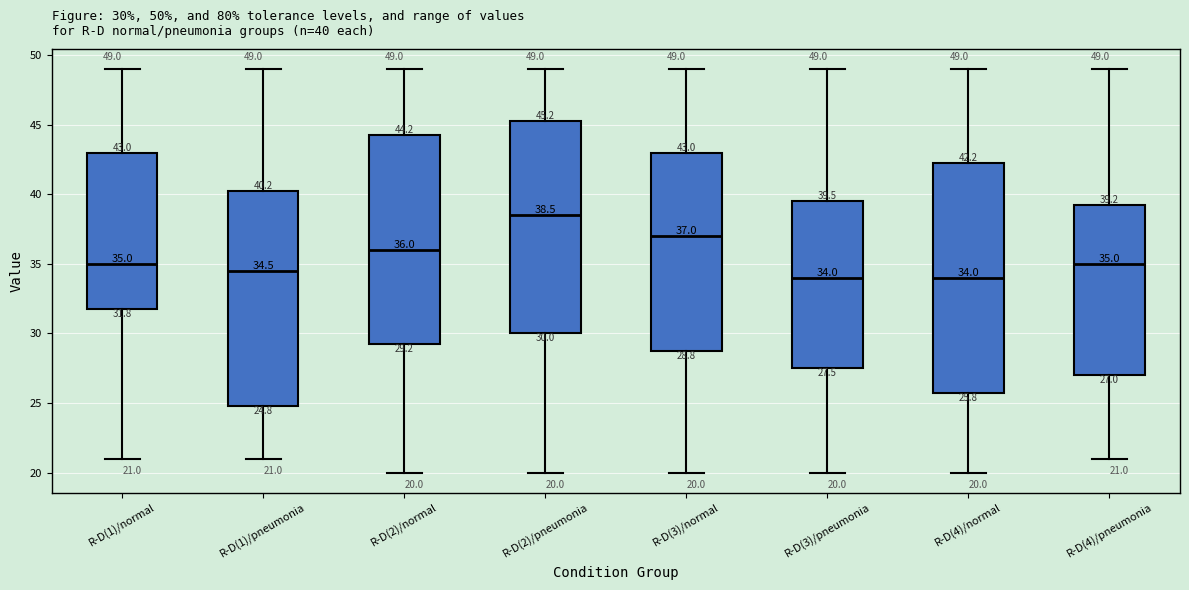

Comparing the boxes themselves (not the whiskers), which one is the tallest?

R-D(4)/normal